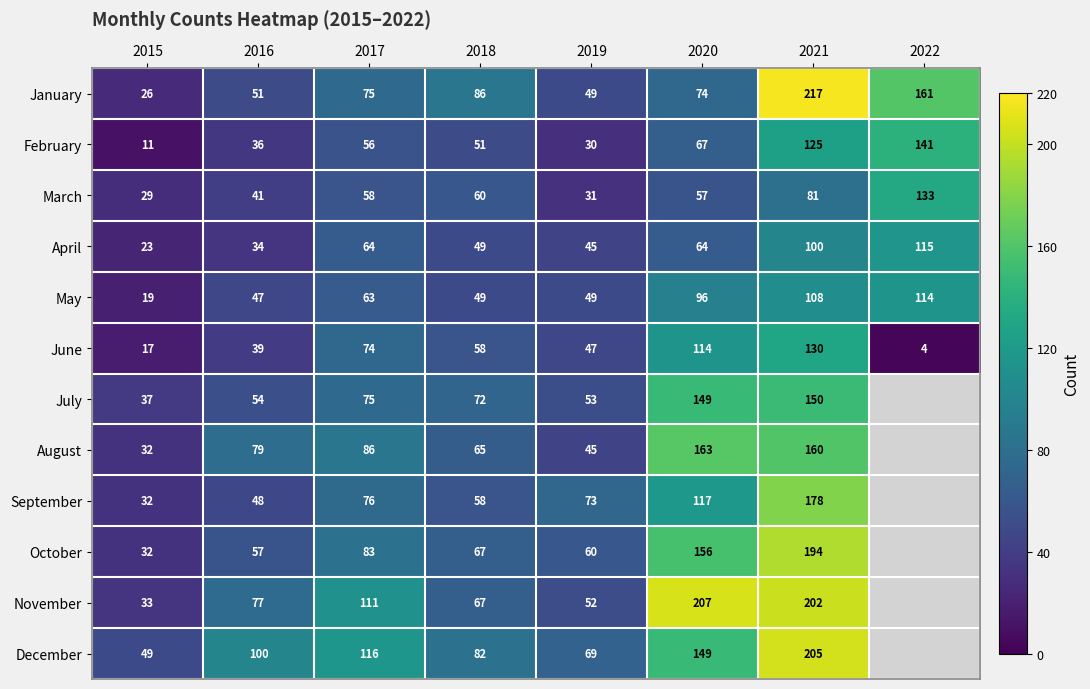

What is the difference between the maximum and second lowest values in the January series?

168